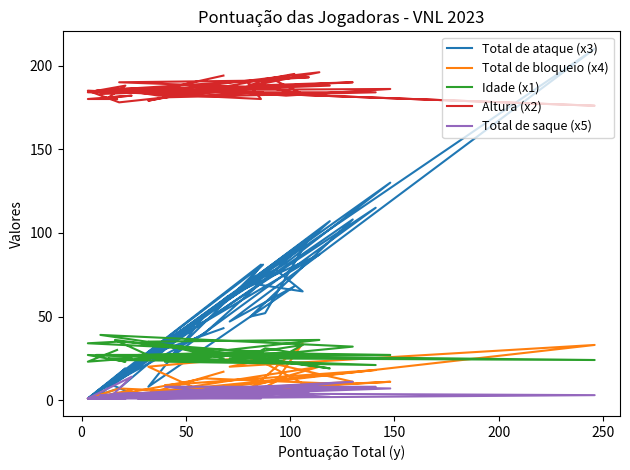

How many data points in Total de bloqueio (x4) are less than 6?

19